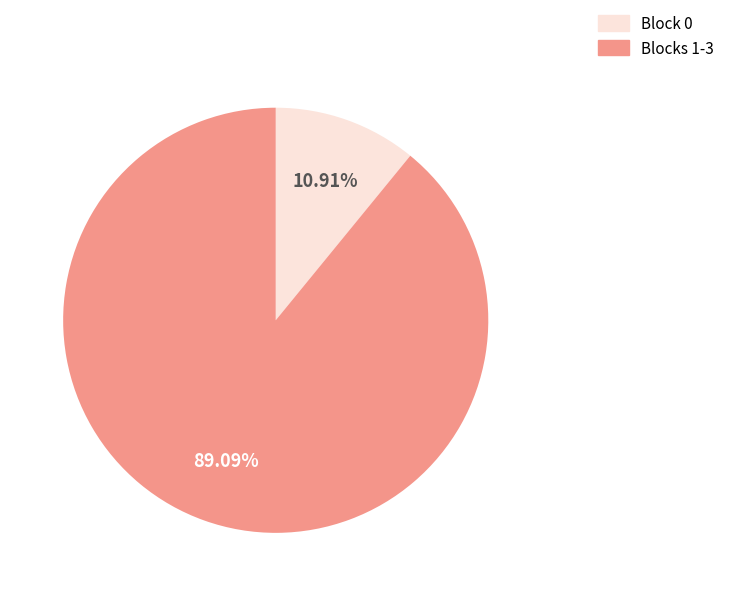

Does any single category account for the majority?

Yes